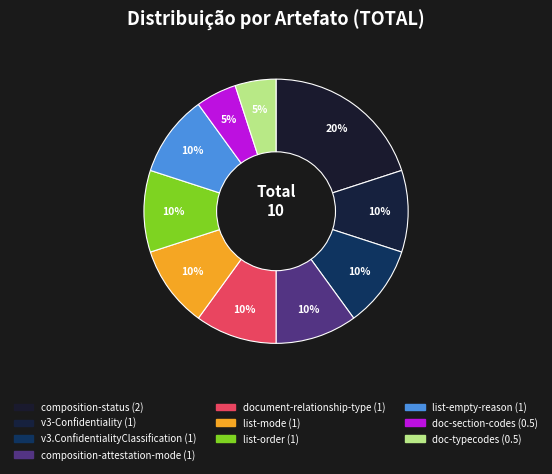

What percentage is NOT represented by doc-section-codes?

95.0%